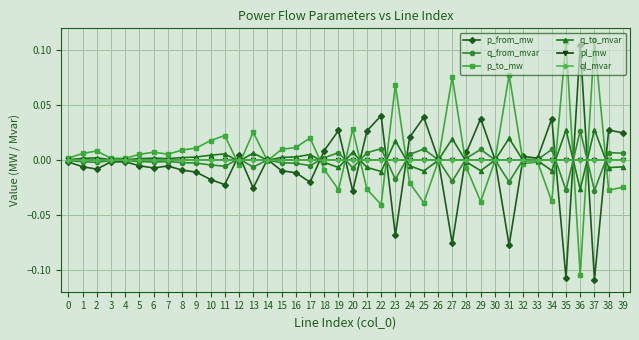

At which label does p_from_mw reach its peak?

36